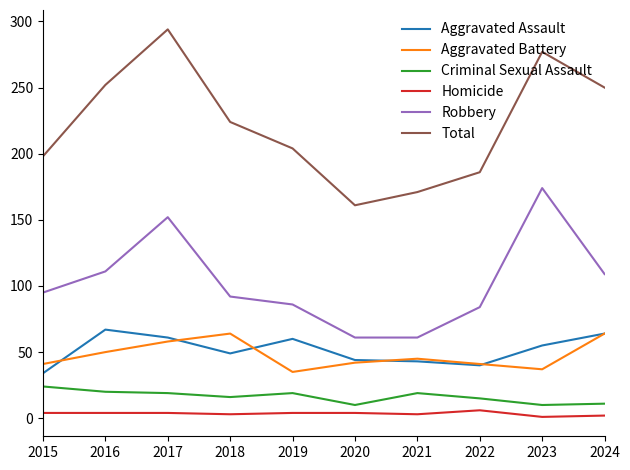

Is the value of Aggravated Assault at 2022 greater than the value of Criminal Sexual Assault at 2022?

Yes